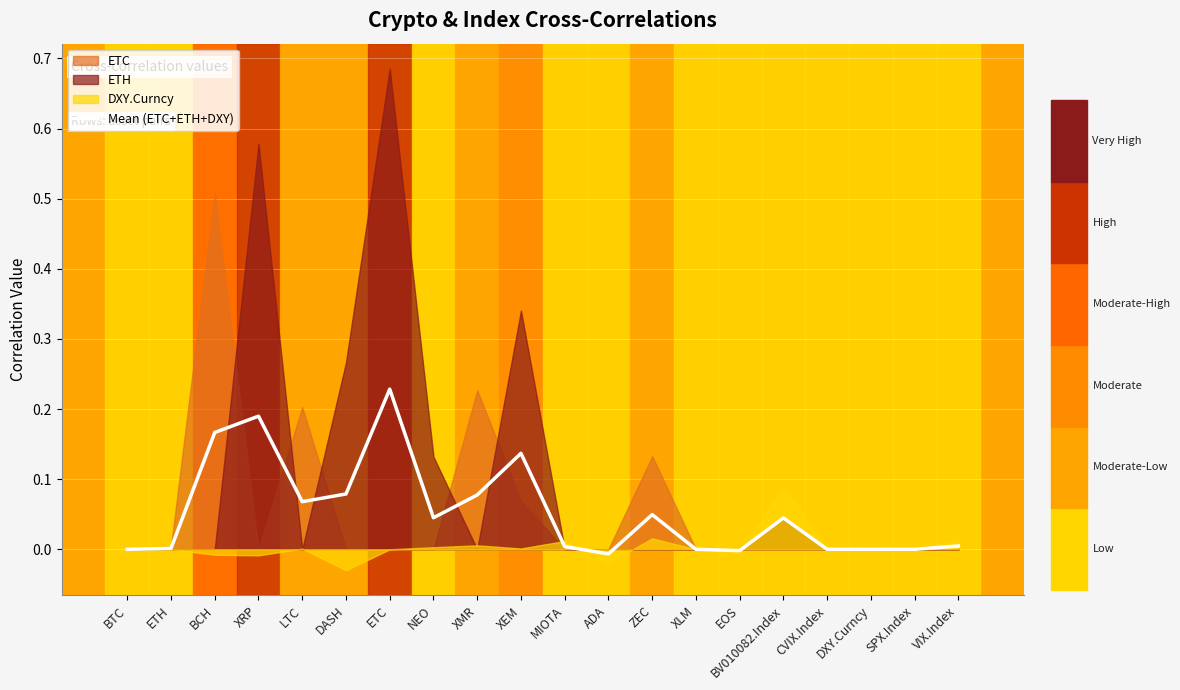

What is the difference between the second highest and minimum values?

0.2